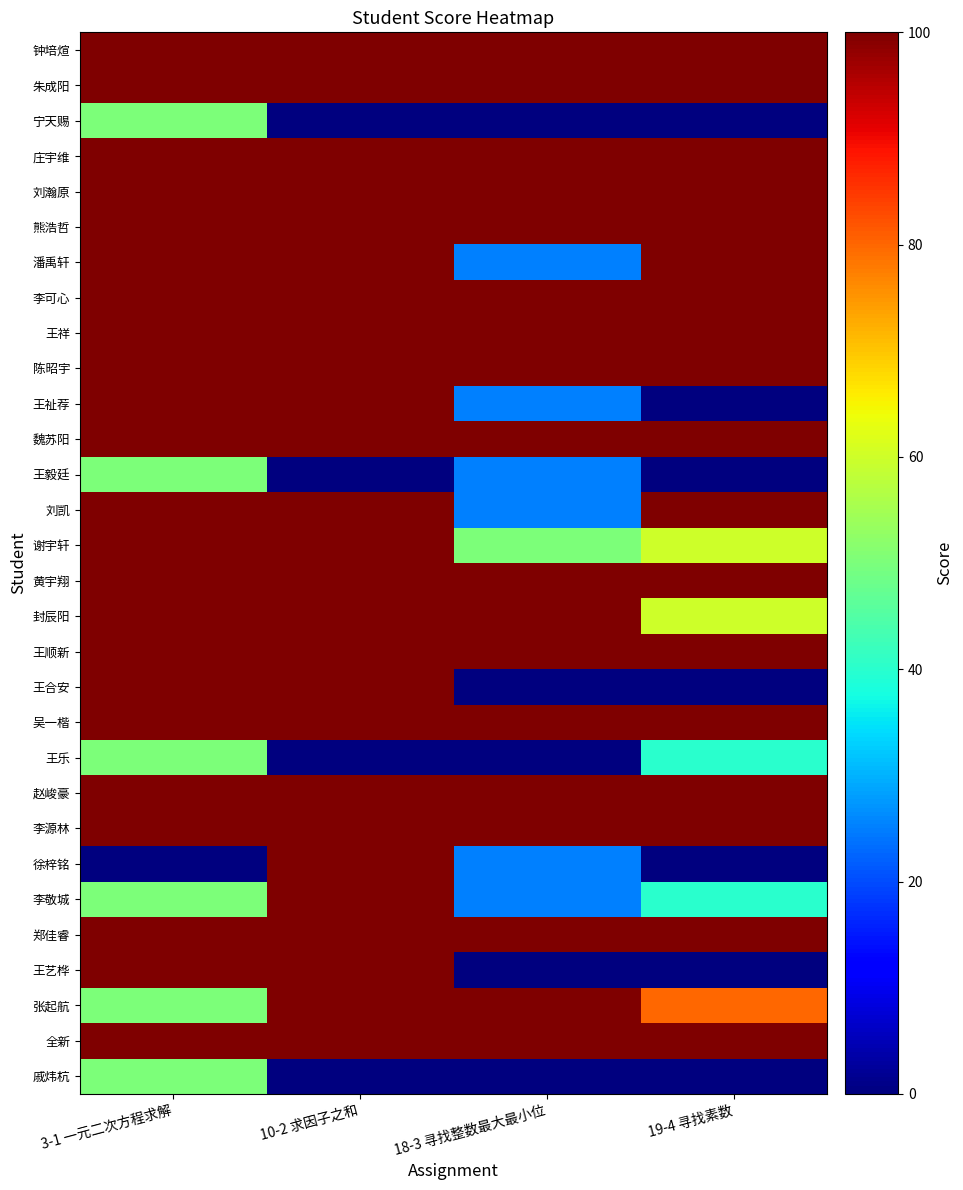

What is the difference between the highest and lowest values at 18-3 寻找整数最大最小位?

100